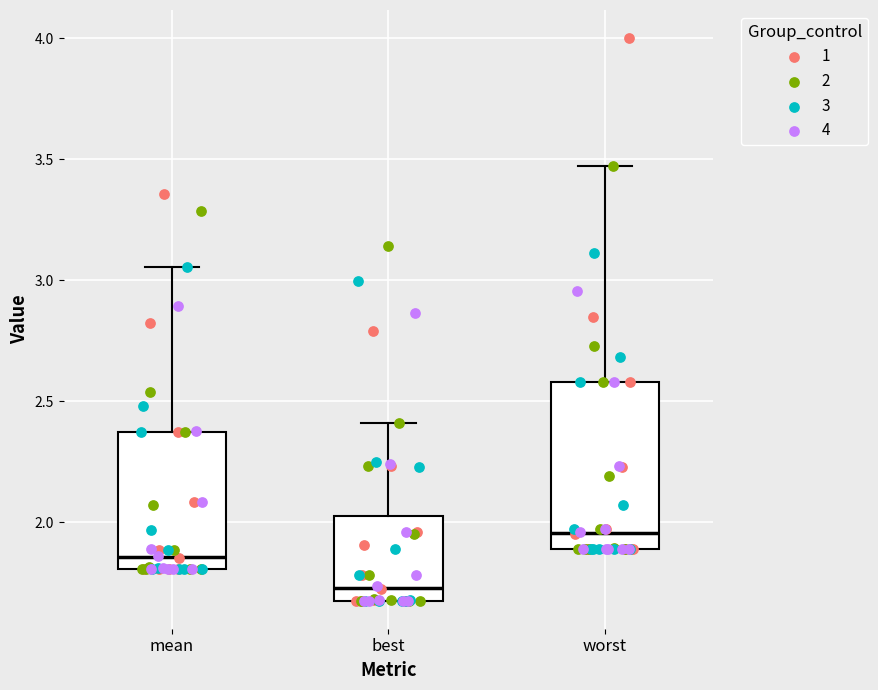

Which box's median line is the highest?

worst